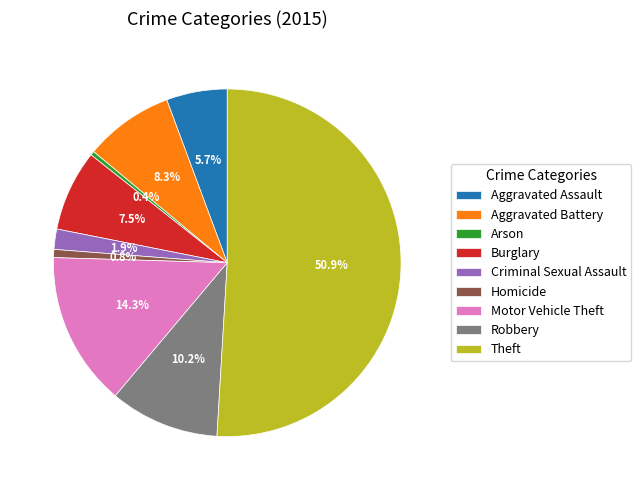

What is the majority slice?

Theft